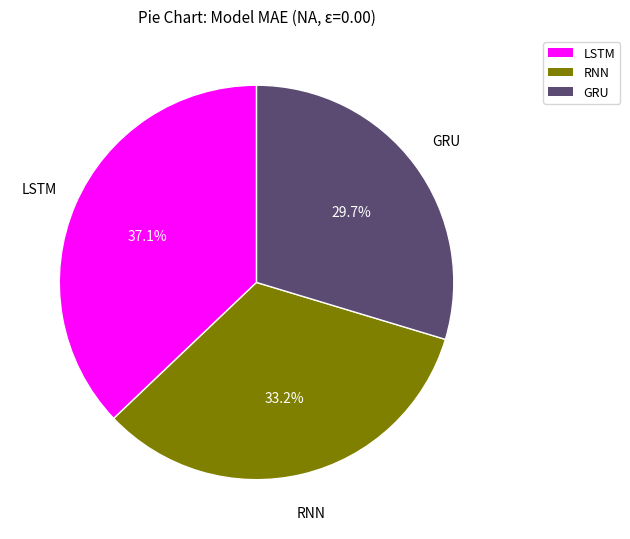

To the nearest percent, what percentage of the pie is GRU?

30%